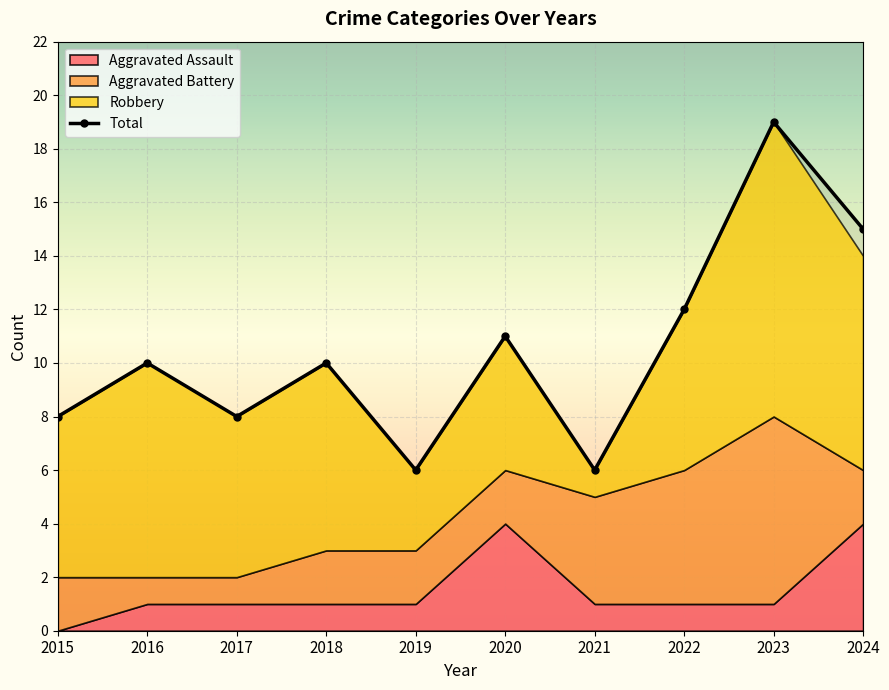

True or false: Aggravated Assault and Robbery intersect in this chart.

False